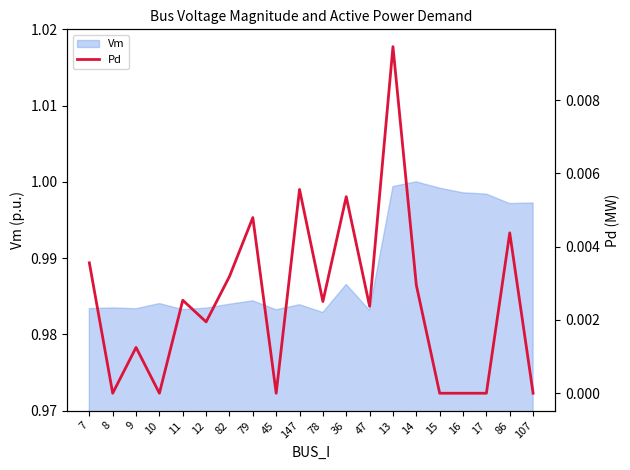

How many data points does each series have?

20